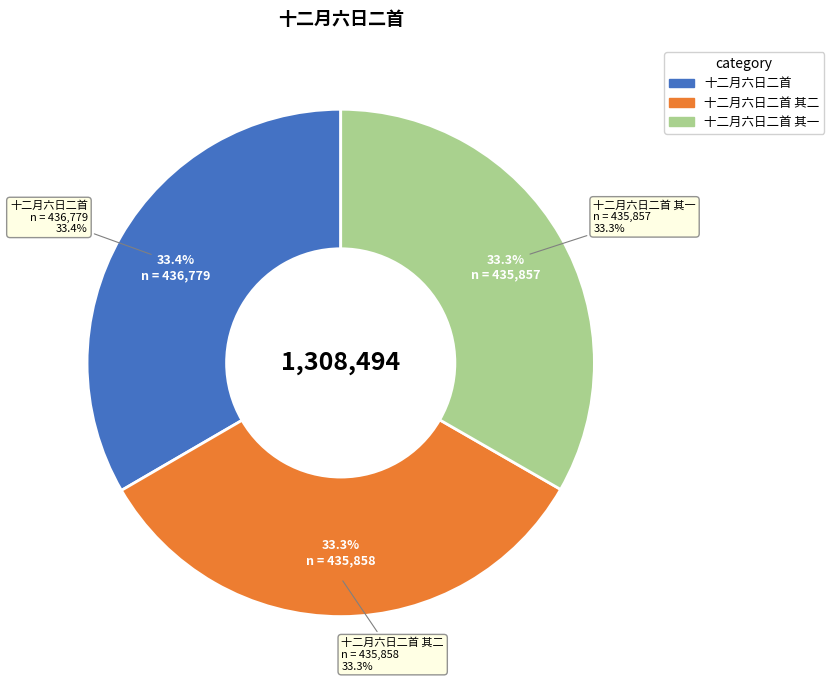

Rank the categories by value from lowest to highest.

十二月六日二首 其一, 十二月六日二首 其二, 十二月六日二首